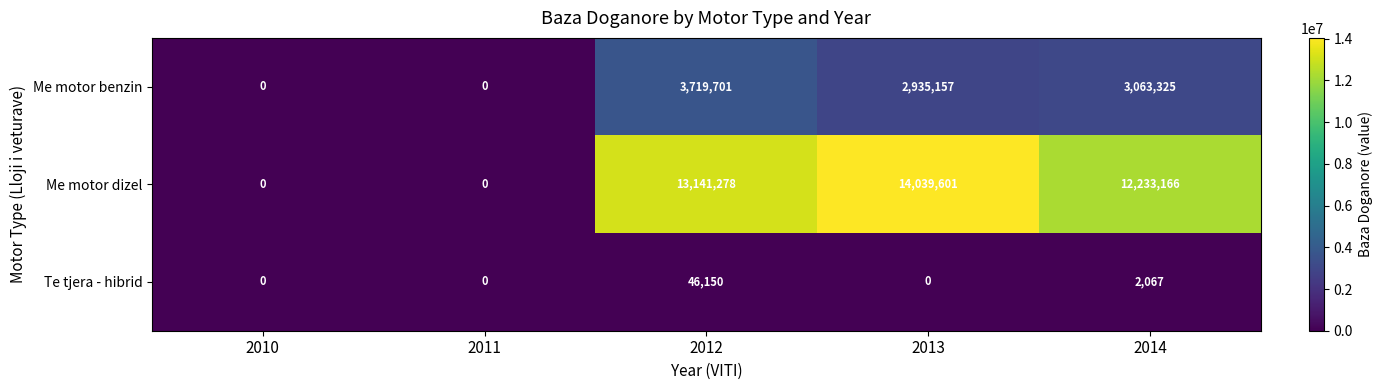

Which series has the largest range (max minus min)?

Me motor dizel